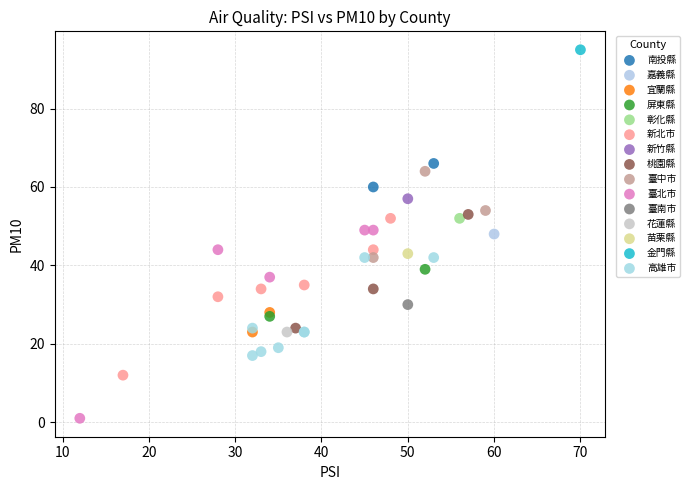

What are all the series names shown in the legend?

南投縣, 嘉義縣, 宜蘭縣, 屏東縣, 彰化縣, 新北市, 新竹縣, 桃園縣, 臺中市, 臺北市, 臺南市, 花蓮縣, 苗栗縣, 金門縣, 高雄市